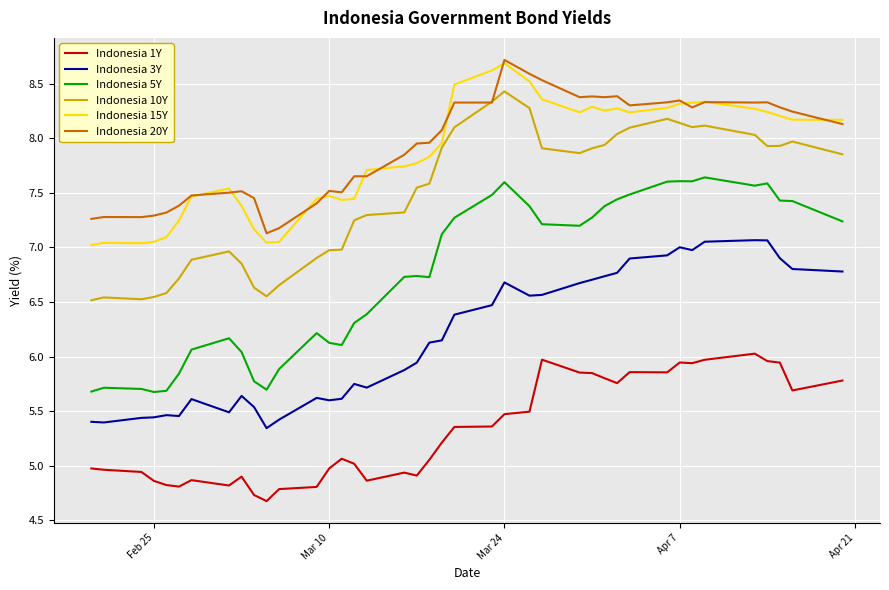

Which series has the largest range (max minus min)?

Indonesia 5Y